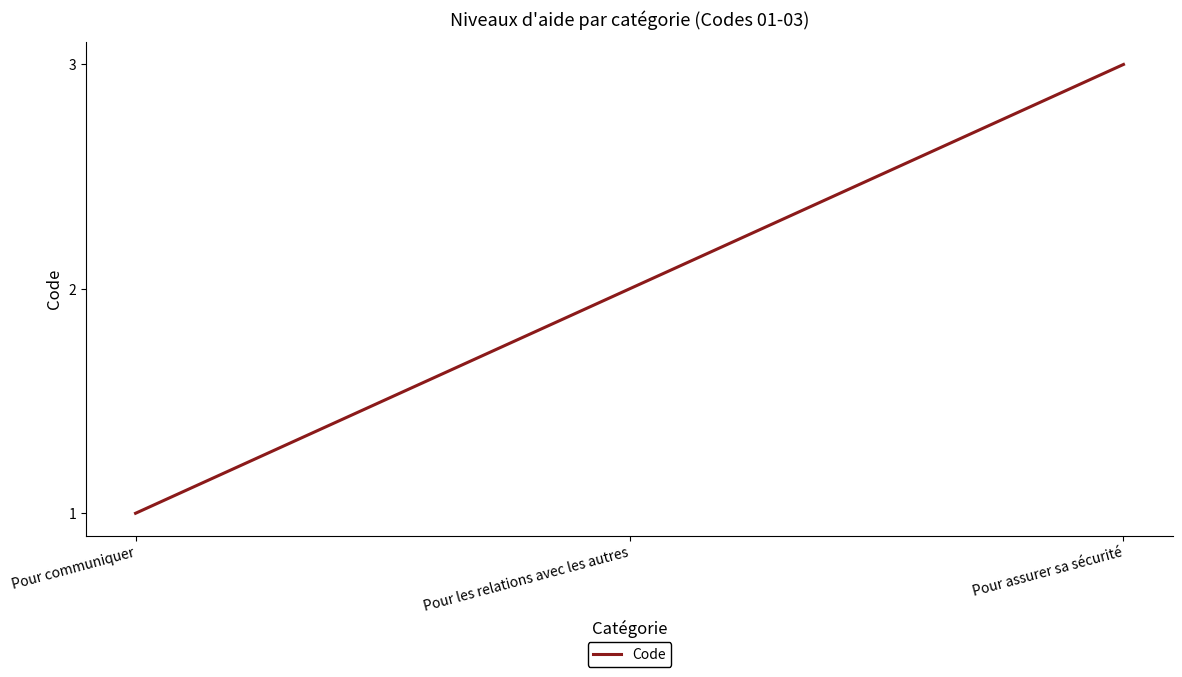

What is the approximate value at Pour communiquer?

1